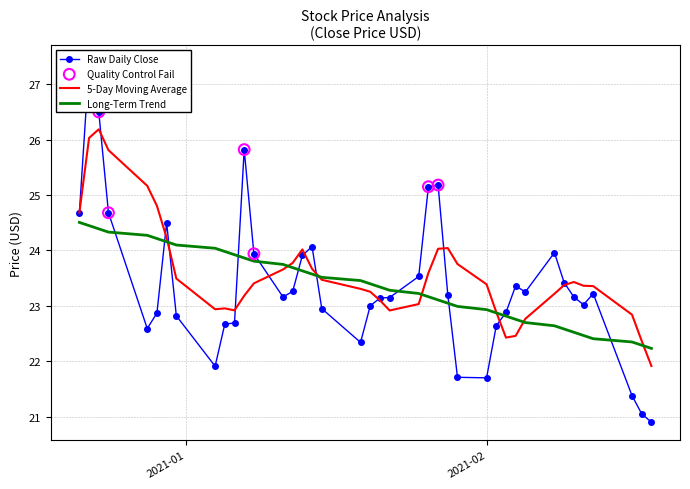

At which category is the sum across all series the highest?

1